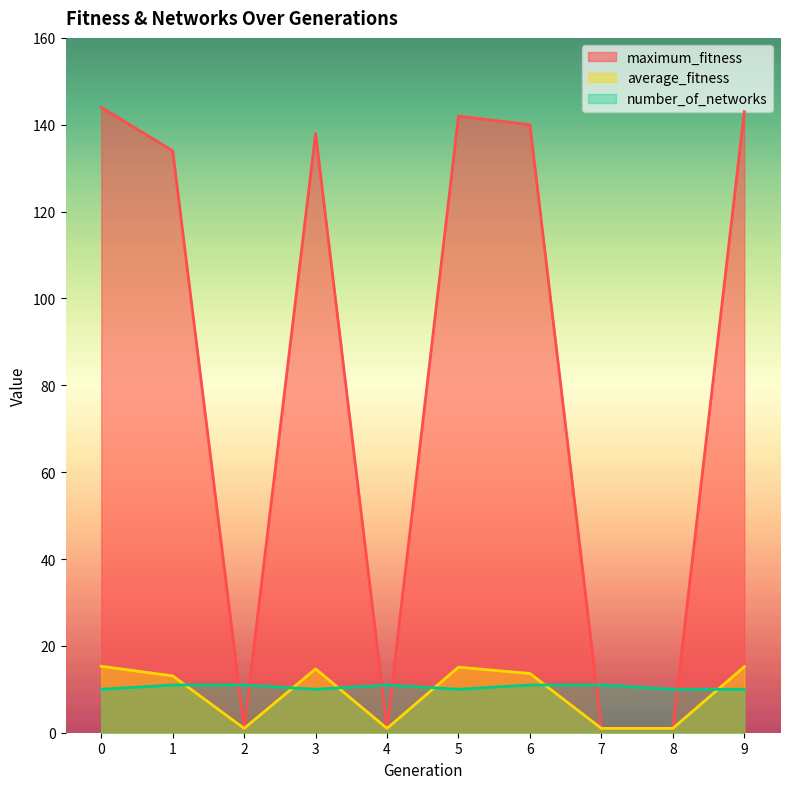

What is the value of the number_of_networks point at the 8th from the left?

11.0